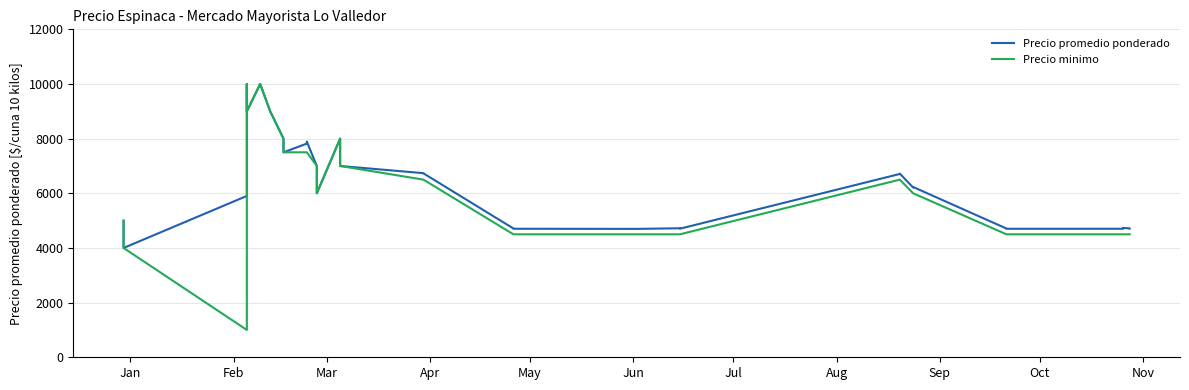

Is the value of Precio promedio ponderado at 30 greater than the value of Precio minimo at 12?

No